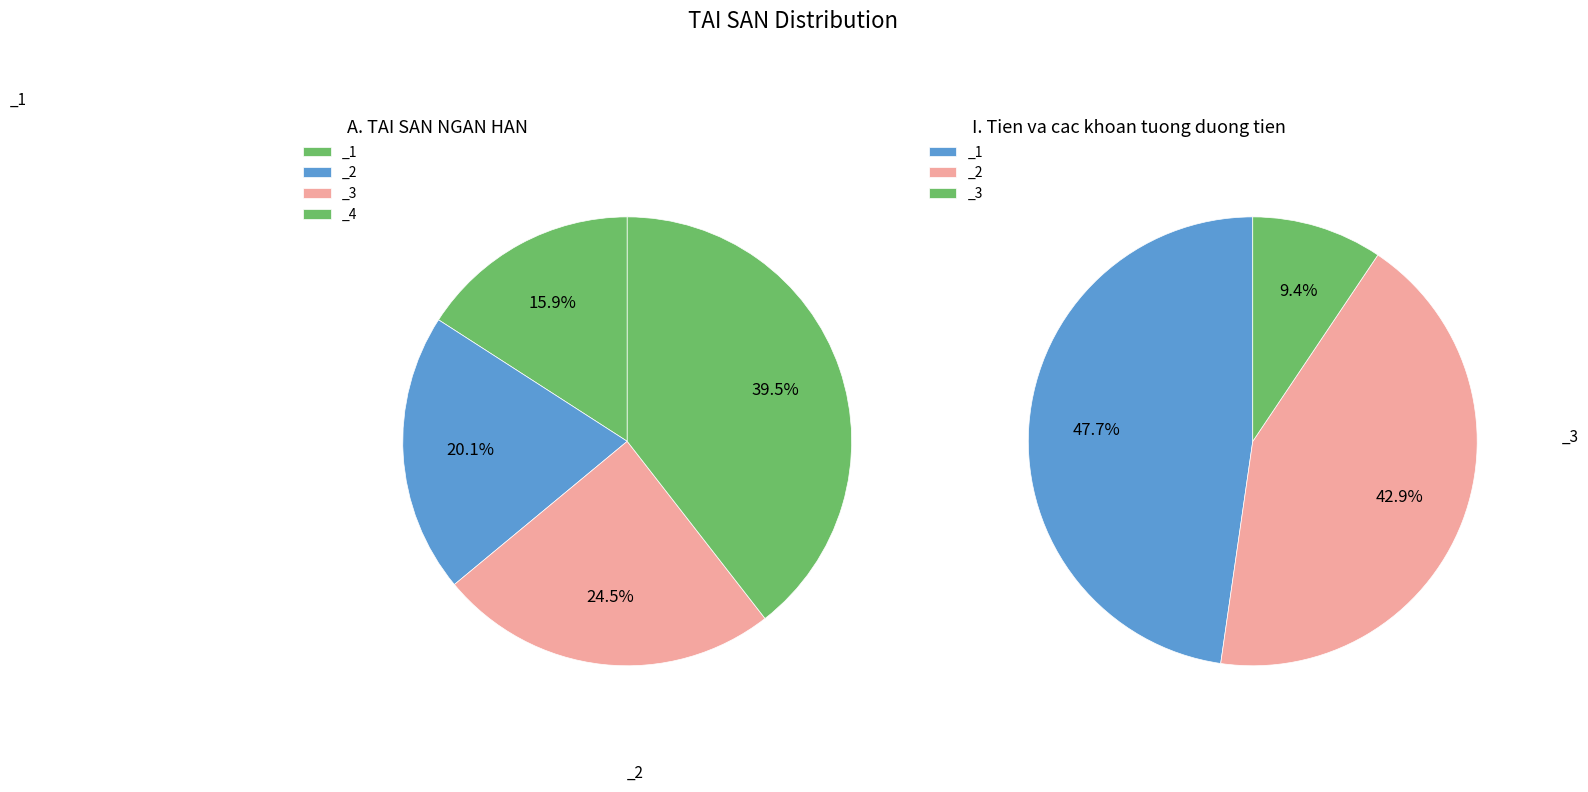

Is there a majority slice in this chart?

No